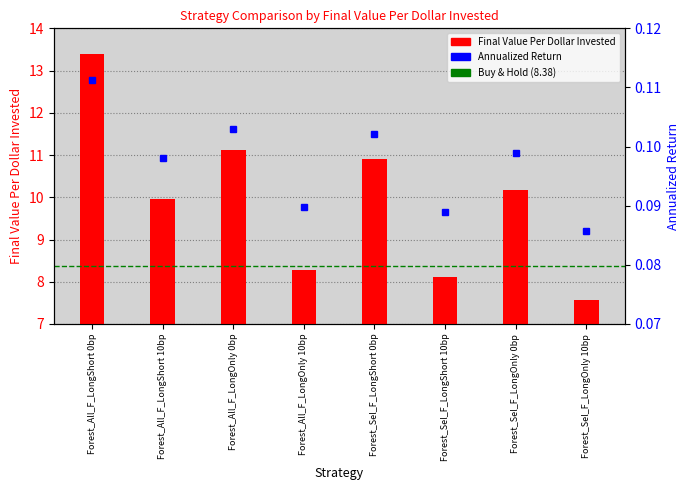

What is the sum of all Final Value Per Dollar Invested values?

79.5